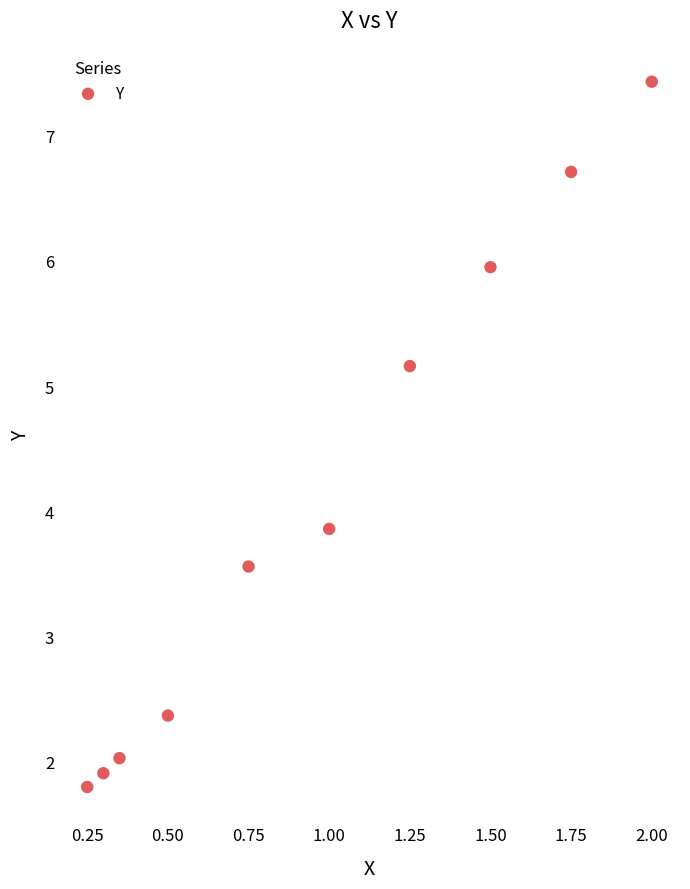

What is the range of X values (max minus min)?

1.8